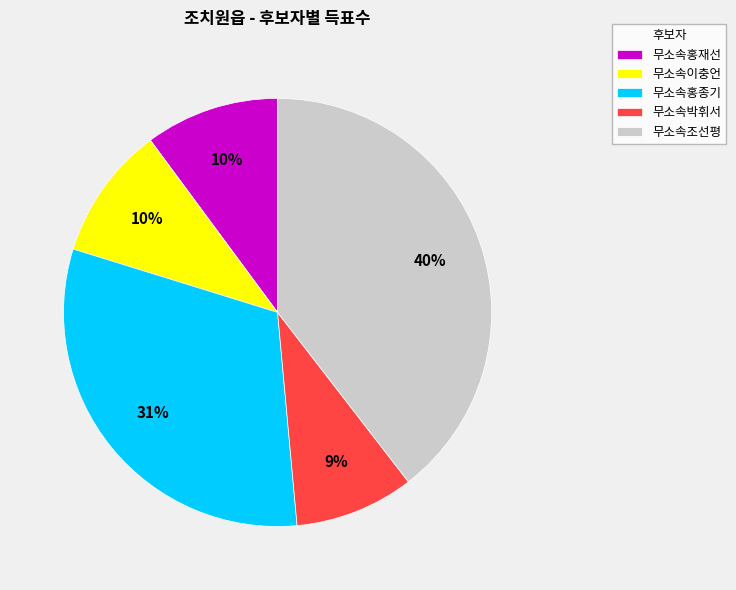

How many segments does this pie chart have?

5